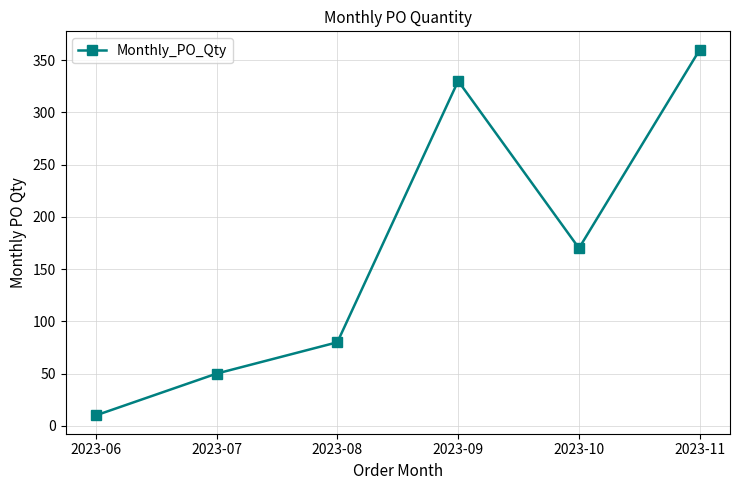

What is the difference between the values at 2023-06 and 2023-10?

160